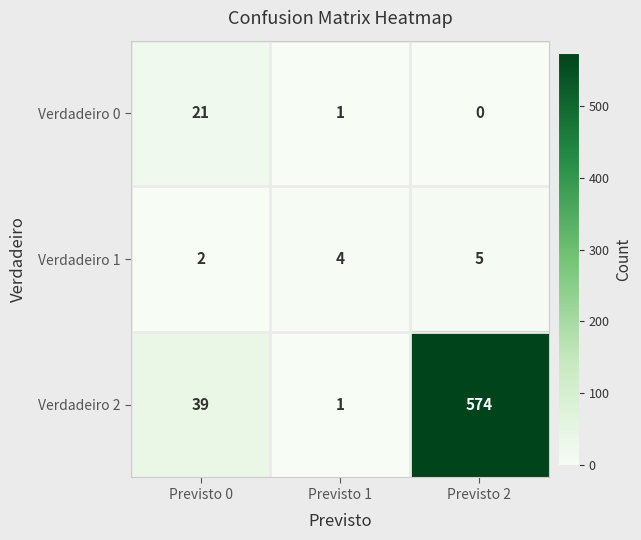

Which series has the largest total across all categories?

Verdadeiro 2